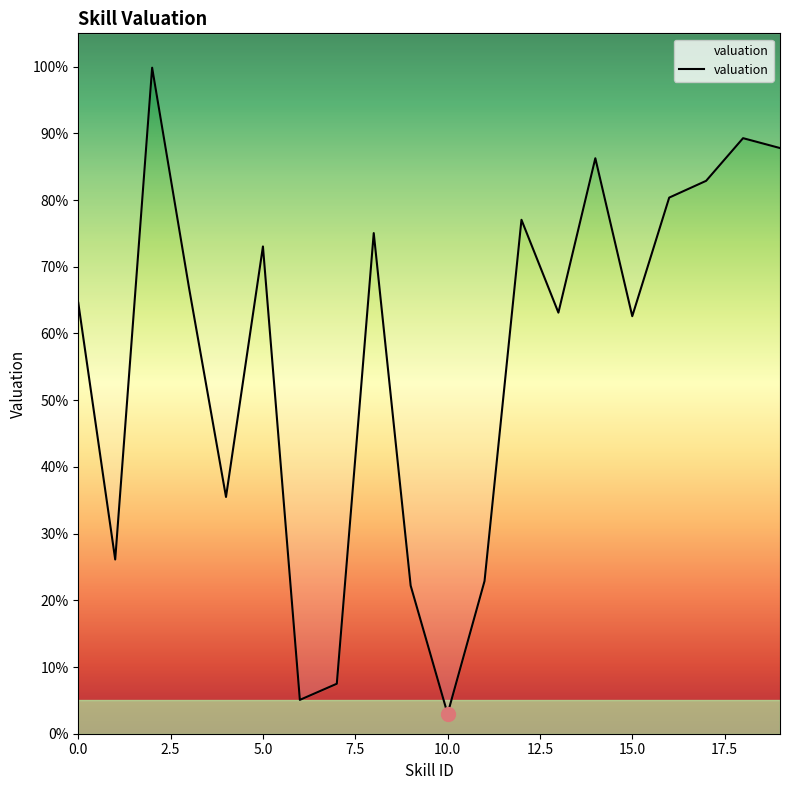

At which category does the chart reach its minimum across all series?

10